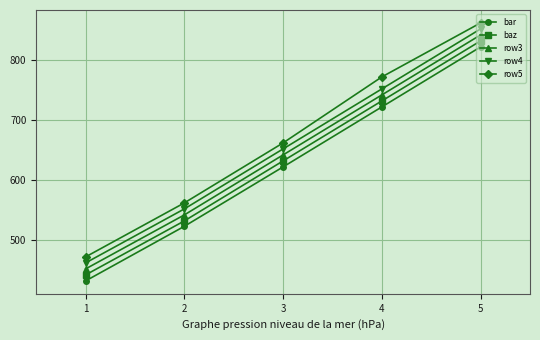

What is the sum of all row3 values?

3215